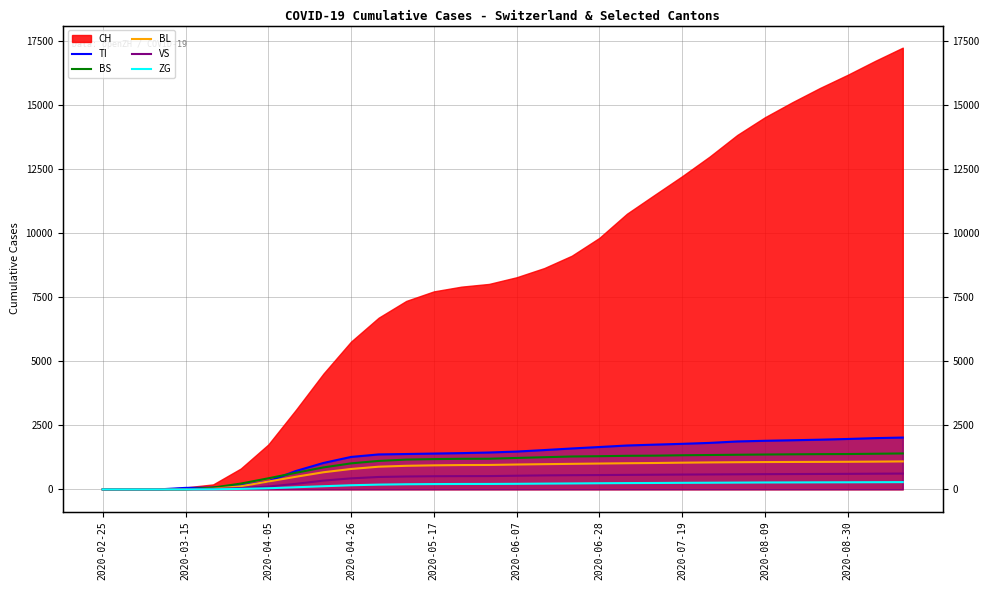

What is the value of the TI point at the 15th from the left?

1441